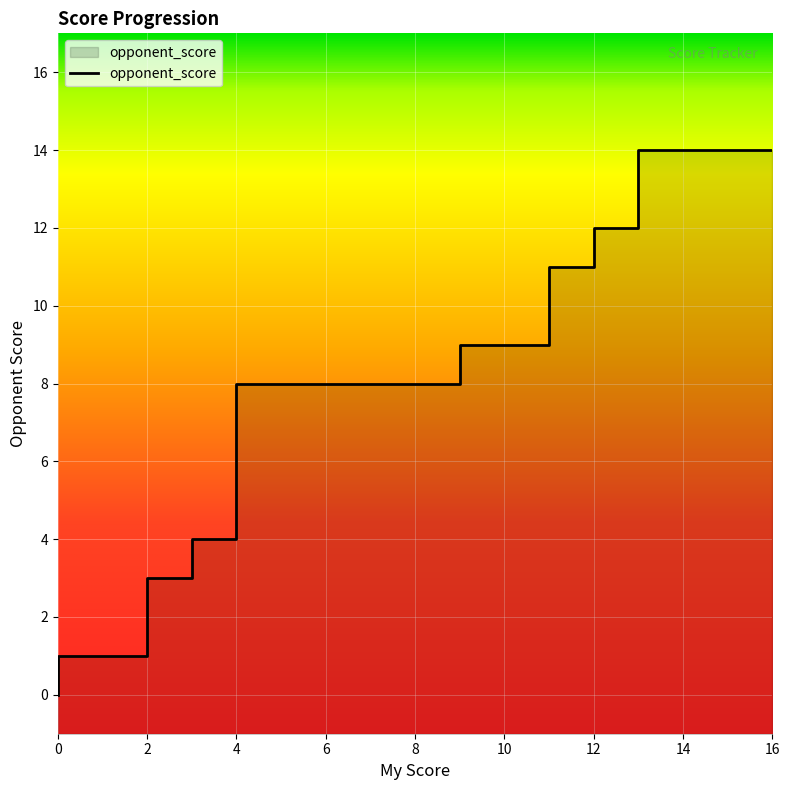

Between 6 and 9, which is larger?

6